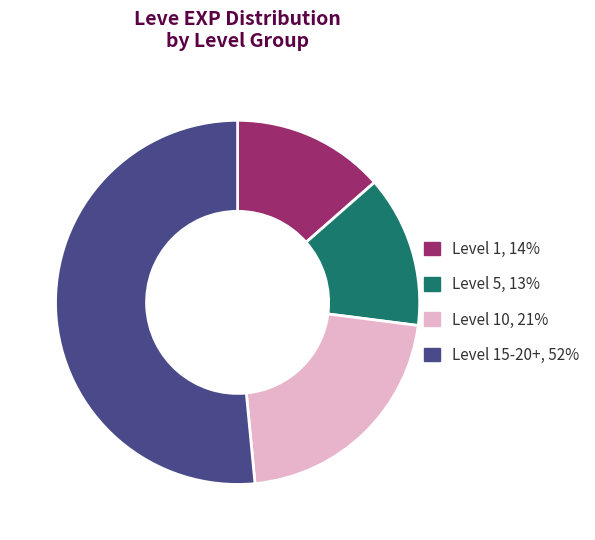

Is there a majority slice in this chart?

Yes